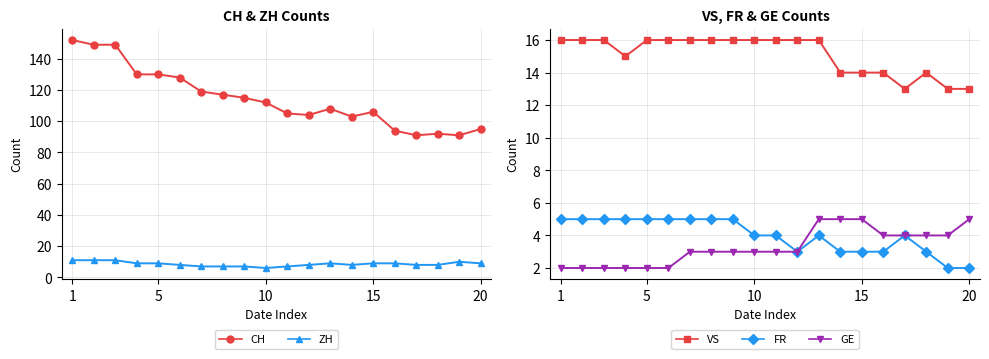

True or false: CH has a value of 31 at 5.

False